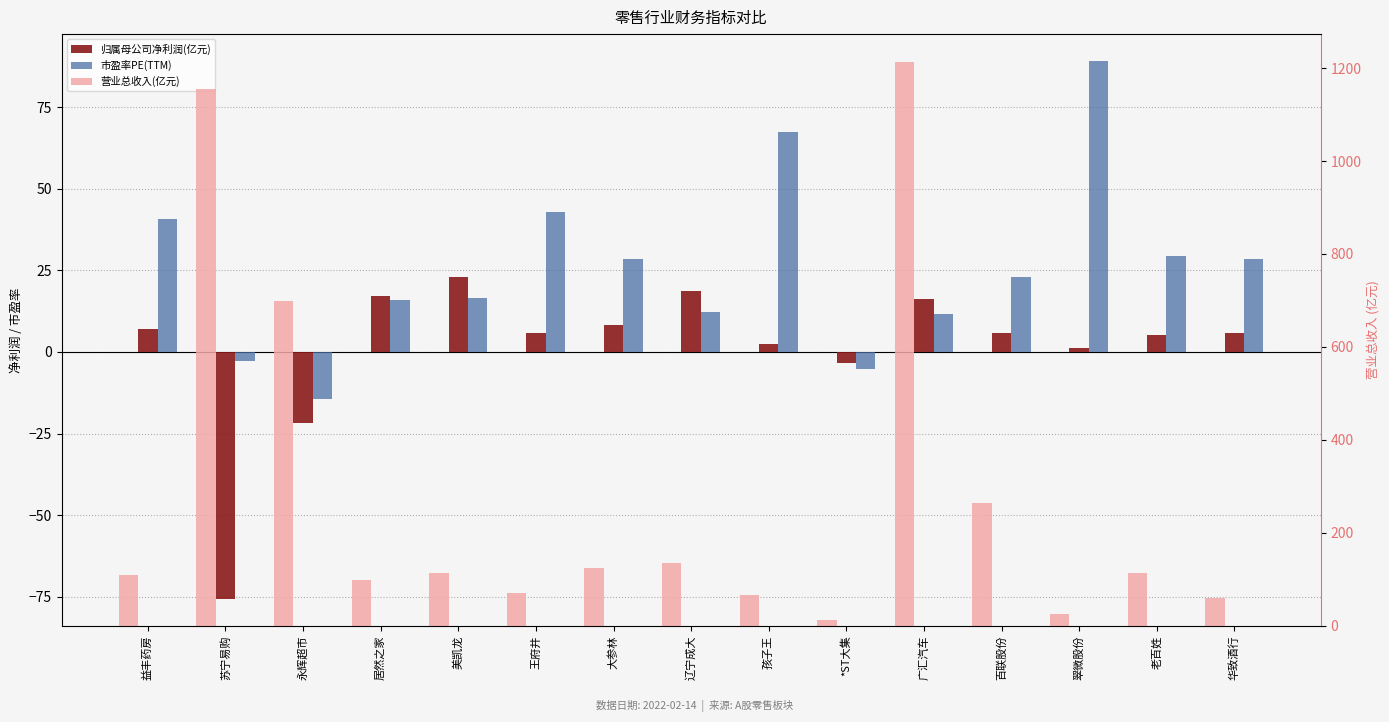

Reading left to right, transcribe all the data shown in this chart.

归属母公司净利润(亿元): 7.0	-75.7	-21.8	17.2	22.9	5.9	8.2	18.7	2.4	-3.4	16.3	5.8	1.1	5.3	5.8
市盈率PE(TTM): 40.9	-2.9	-14.5	16.0	16.7	43.0	28.4	12.3	67.4	-5.2	11.5	23.1	89.2	29.3	28.5
营业总收入(亿元): 109.4	1155.7	698.4	97.7	113.5	70.1	123.5	135.1	66.0	13.0	1212.5	265.1	25.7	112.8	59.7